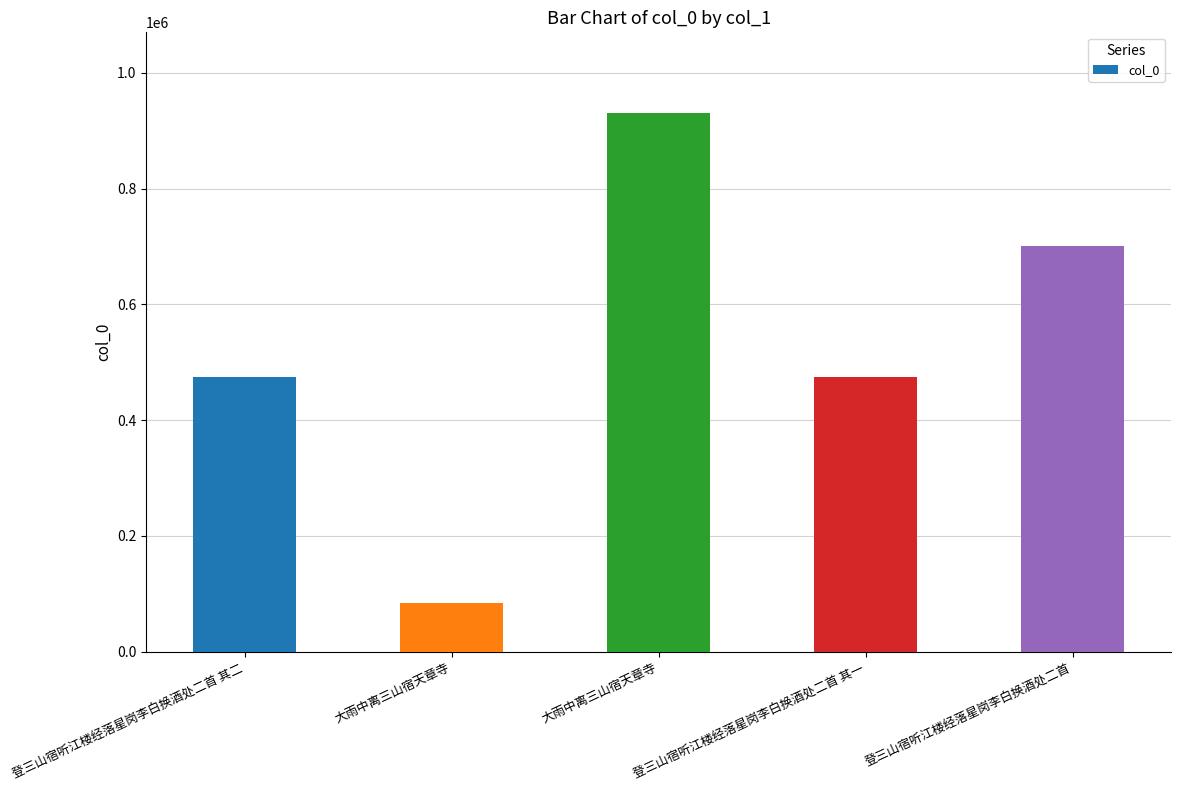

What is the label of the 1st bar from the left?

登三山宿听江楼经落星岗李白换酒处二首 其二